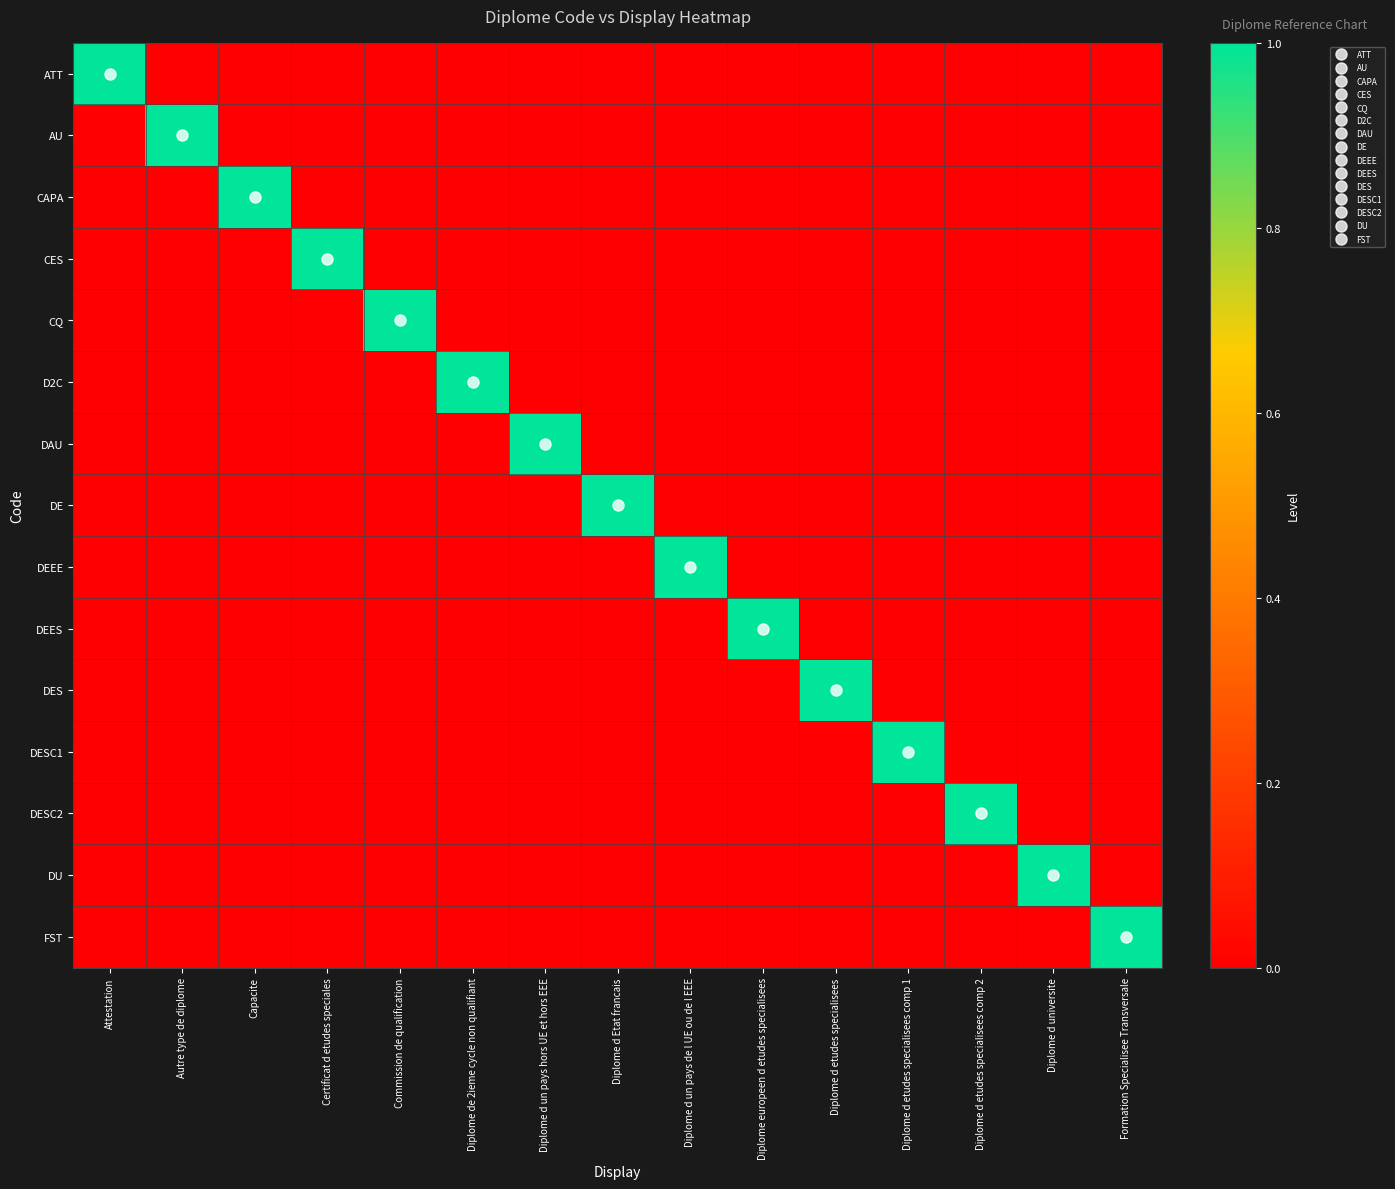

How many data points does each series have?

15